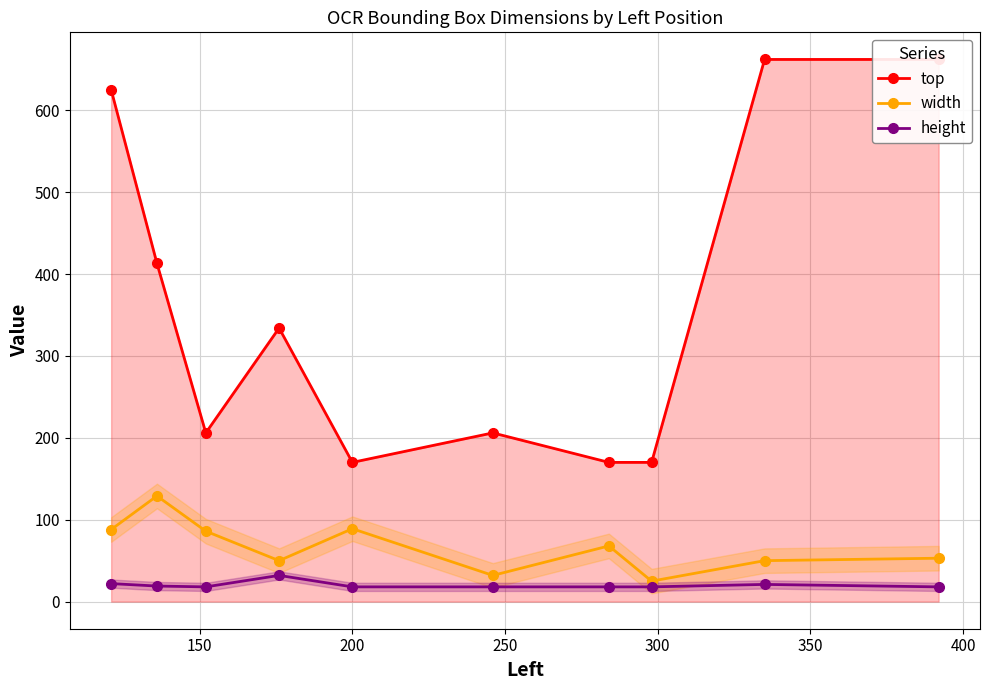

What is the value of the width point at the 3rd from the left?

86